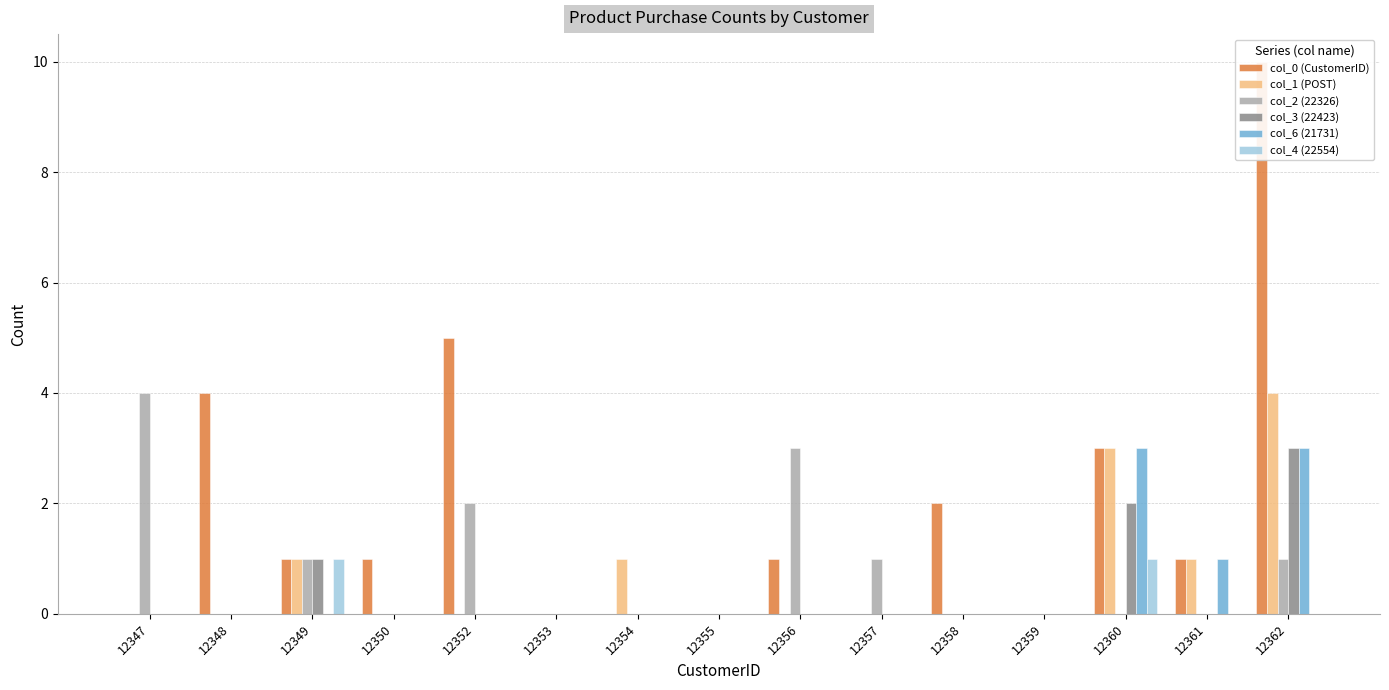

Reading left to right, transcribe all the data shown in this chart.

col_0 (CustomerID): 12347=0	12348=4	12349=1	12350=1	12352=5	12353=0	12354=0	12355=0	12356=1	12357=0	12358=2	12359=0	12360=3	12361=1	12362=10
col_1 (POST): 12347=0	12348=0	12349=1	12350=0	12352=0	12353=0	12354=1	12355=0	12356=0	12357=0	12358=0	12359=0	12360=3	12361=1	12362=4
col_2 (22326): 12347=4	12348=0	12349=1	12350=0	12352=2	12353=0	12354=0	12355=0	12356=3	12357=1	12358=0	12359=0	12360=0	12361=0	12362=1
col_3 (22423): 12347=0	12348=0	12349=1	12350=0	12352=0	12353=0	12354=0	12355=0	12356=0	12357=0	12358=0	12359=0	12360=2	12361=0	12362=3
col_6 (21731): 12347=0	12348=0	12349=0	12350=0	12352=0	12353=0	12354=0	12355=0	12356=0	12357=0	12358=0	12359=0	12360=3	12361=1	12362=3
col_4 (22554): 12347=0	12348=0	12349=1	12350=0	12352=0	12353=0	12354=0	12355=0	12356=0	12357=0	12358=0	12359=0	12360=1	12361=0	12362=0